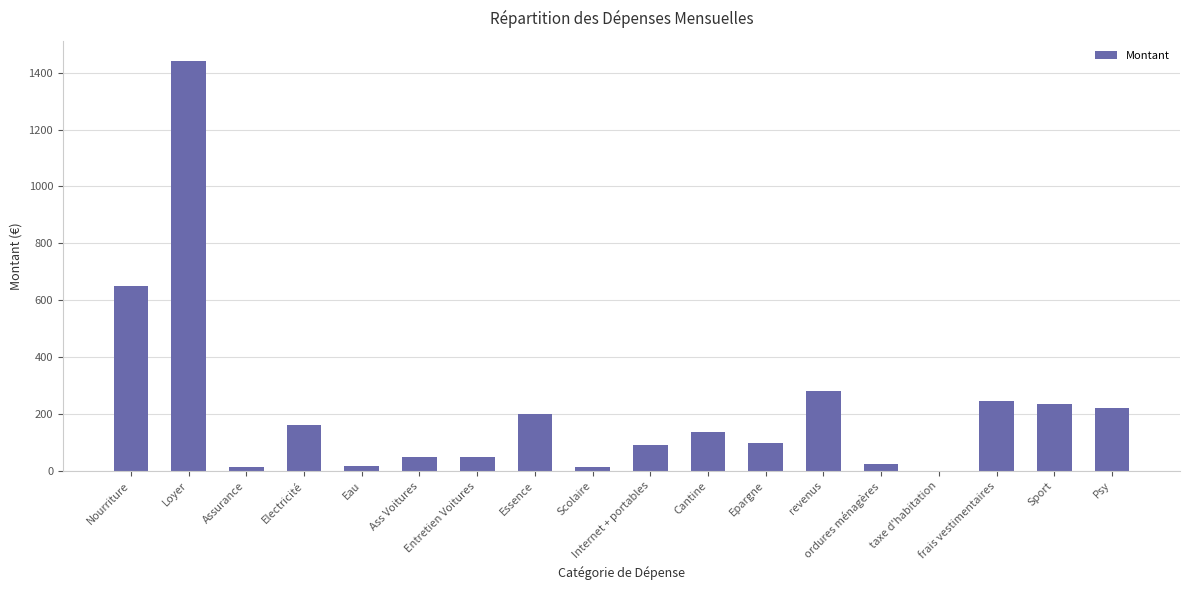

How many categories are shown in the chart?

18